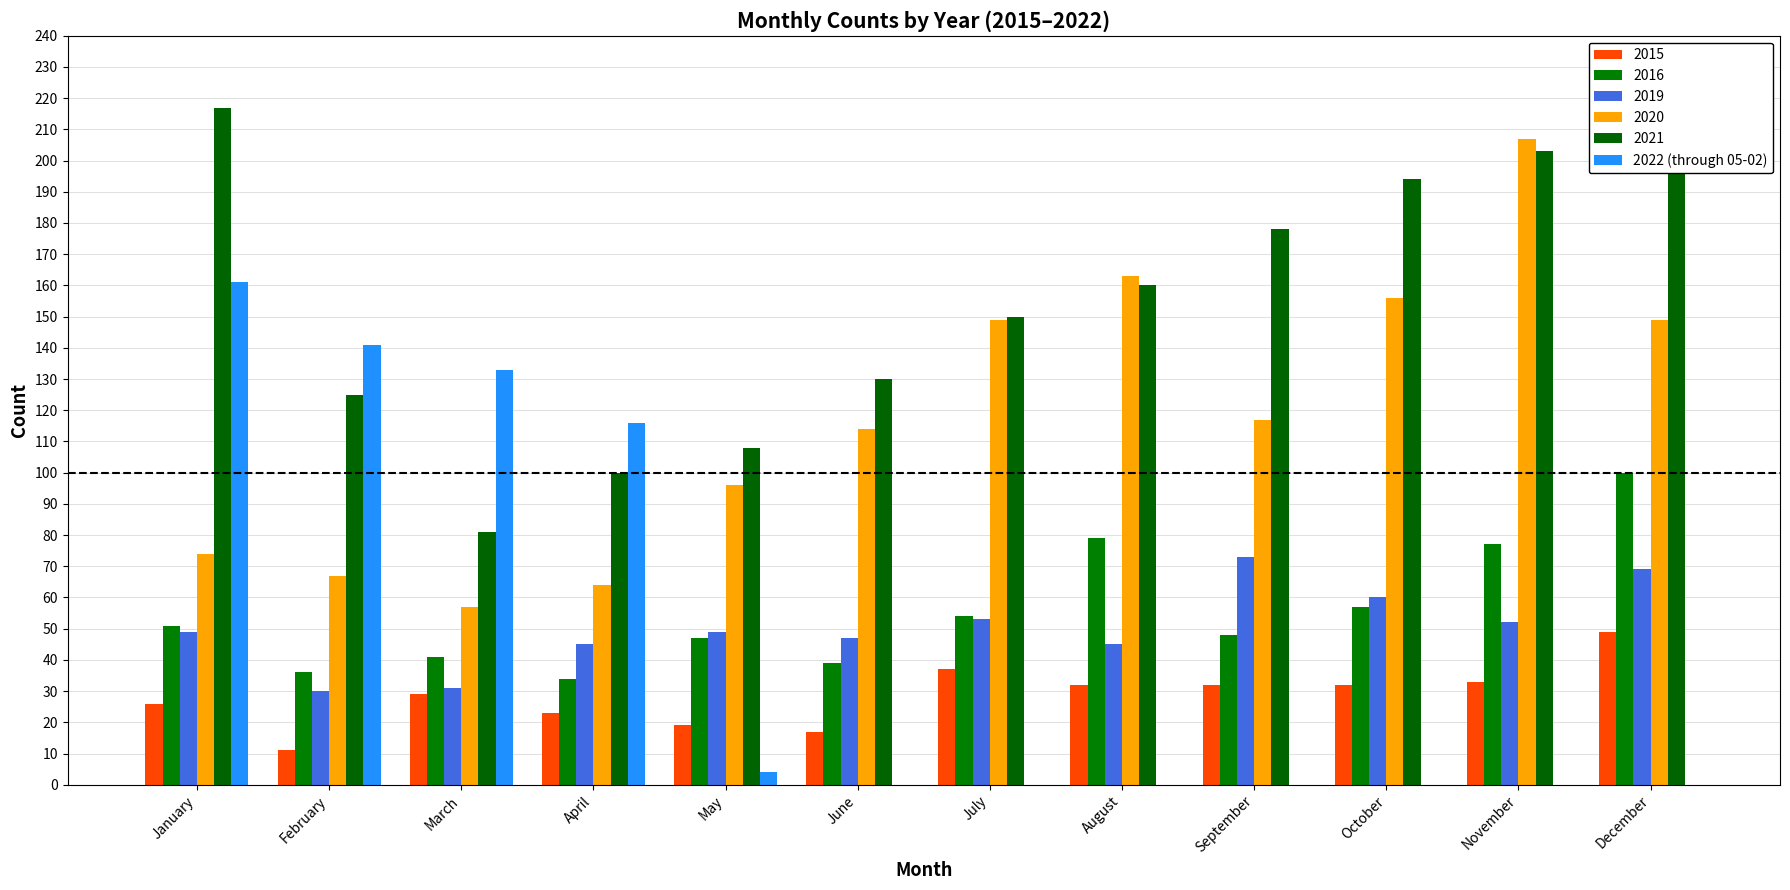

Are the bars grouped side by side (vs. stacked)?

Yes